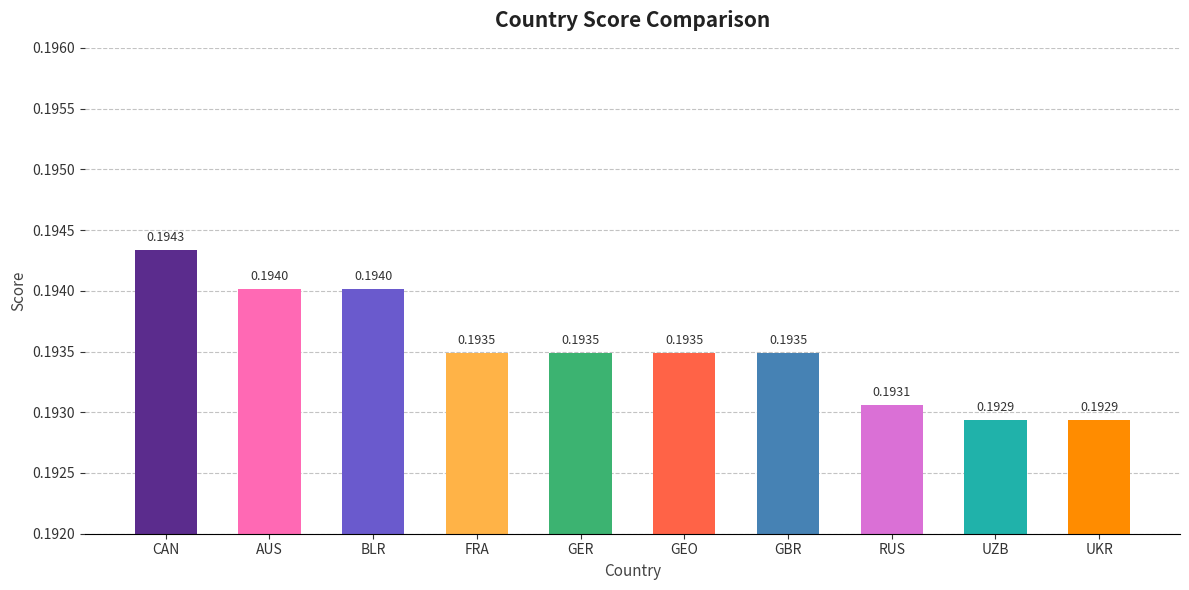

Between UKR and AUS, which is larger?

AUS